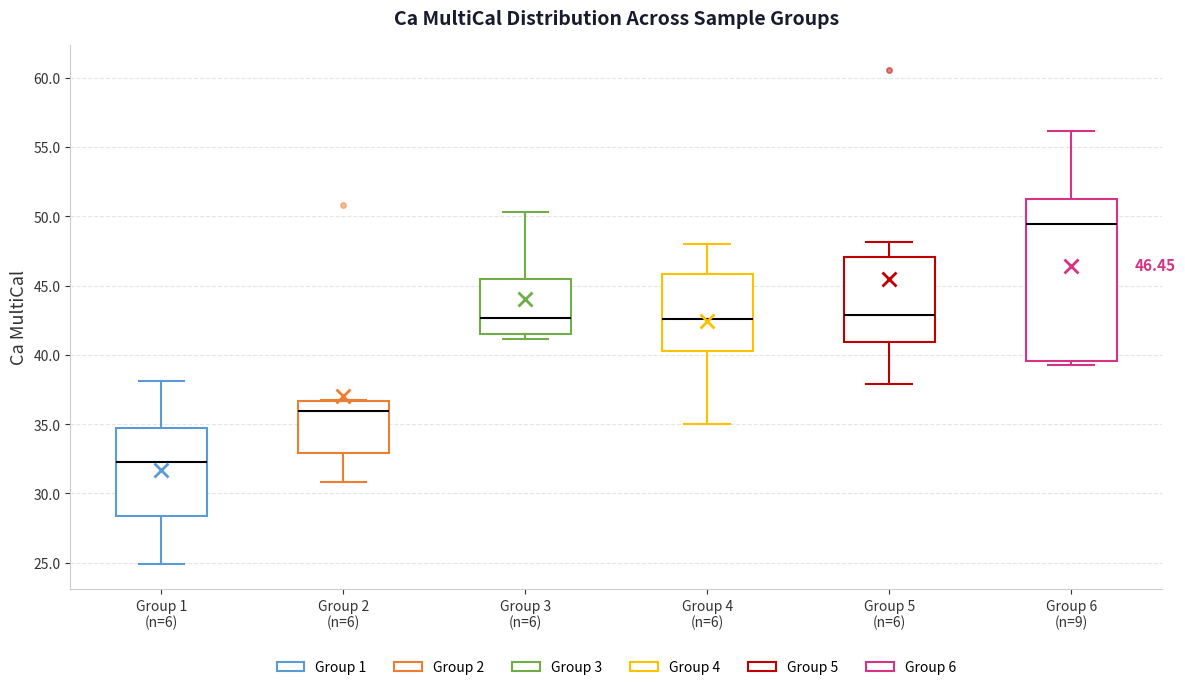

Comparing the boxes themselves (not the whiskers), which one is the tallest?

Group 6 (n=9)